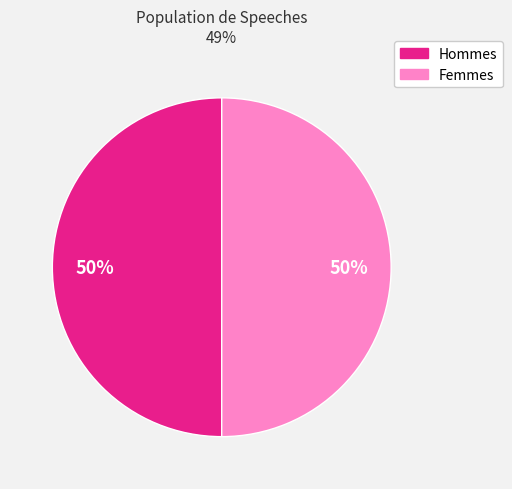

To the nearest percent, what percentage of the pie is Femmes?

50%